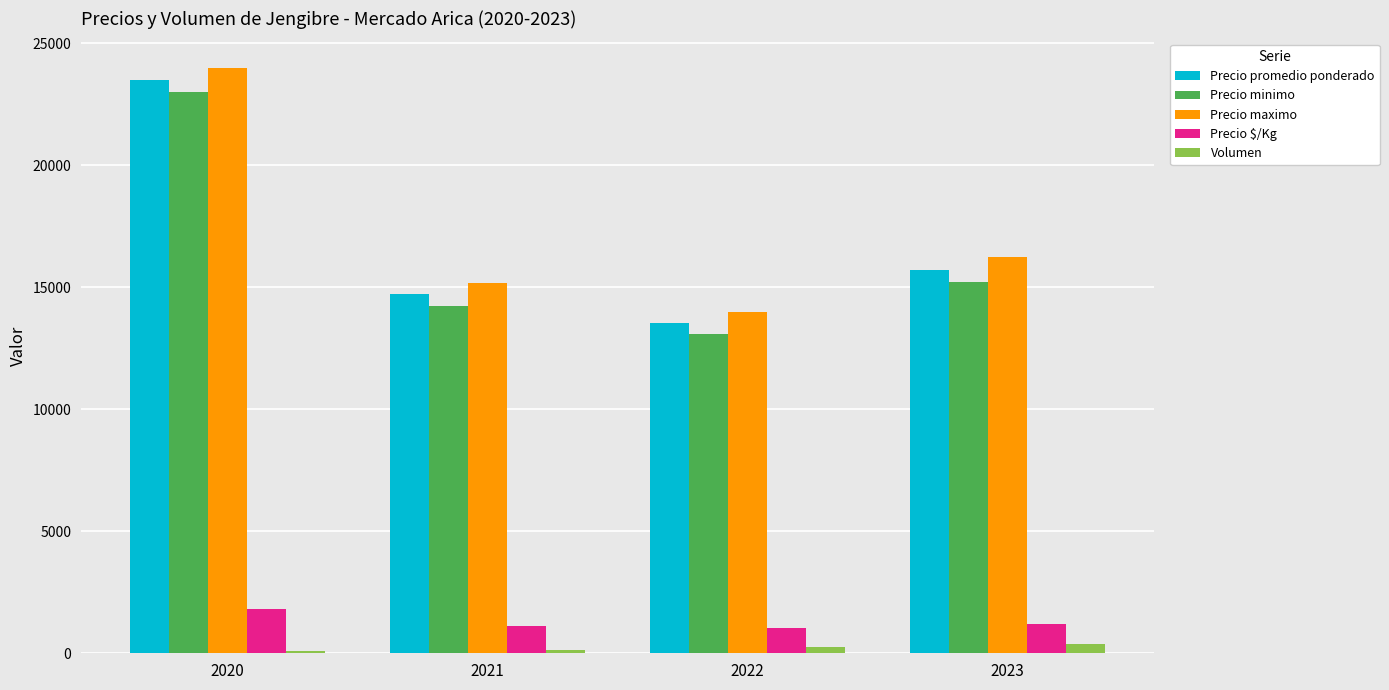

Rank the series by their maximum value, from highest to lowest.

Precio maximo, Precio promedio ponderado, Precio minimo, Precio $/Kg, Volumen